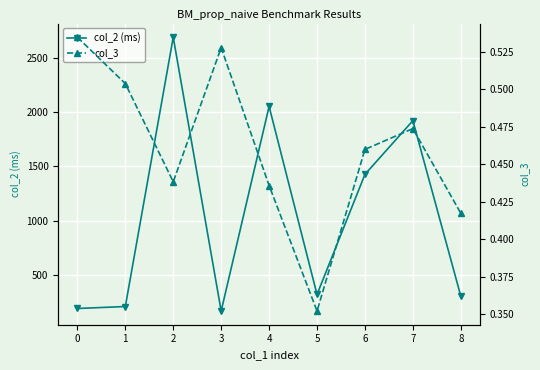

What is the smallest value displayed?

0.4